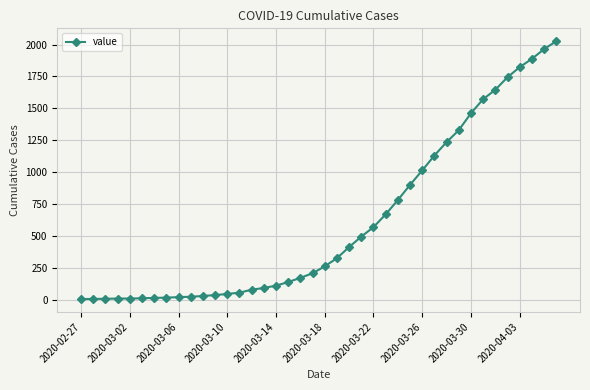

What is the greatest value displayed?

2026